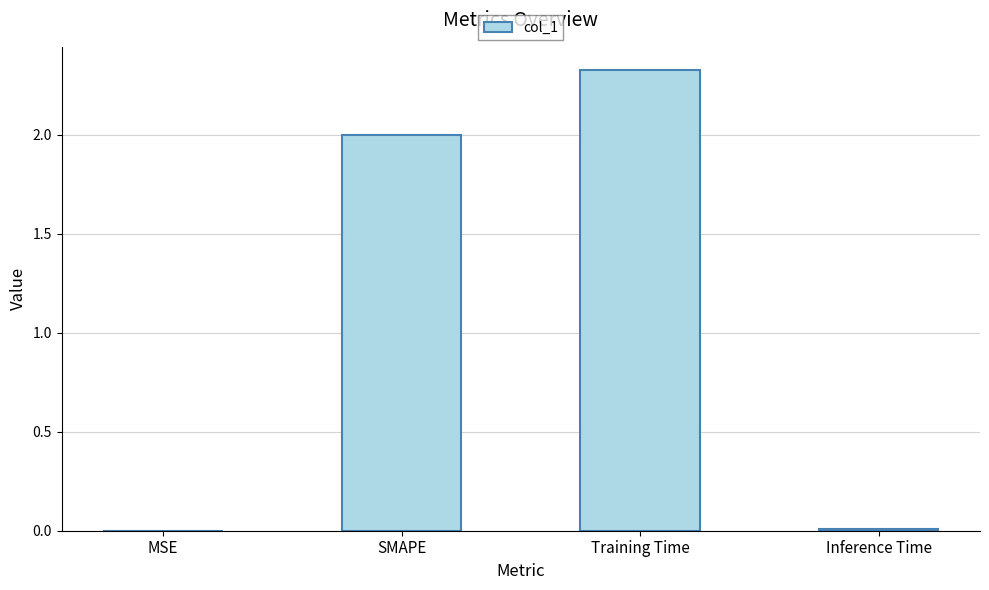

The value at SMAPE is 2.9. True or false?

False